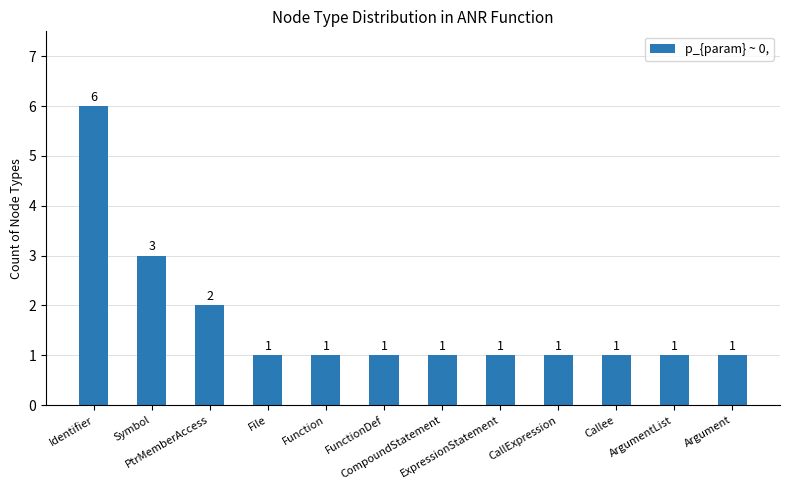

What is the smallest value displayed?

1